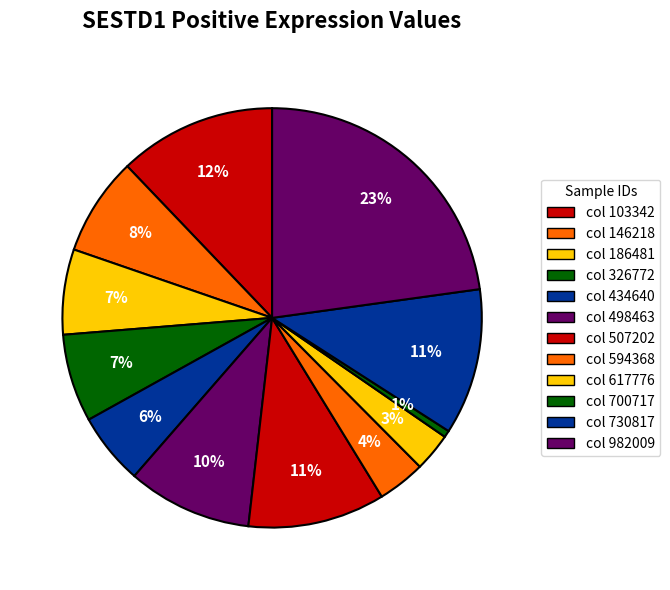

How many slices are in this pie chart?

12